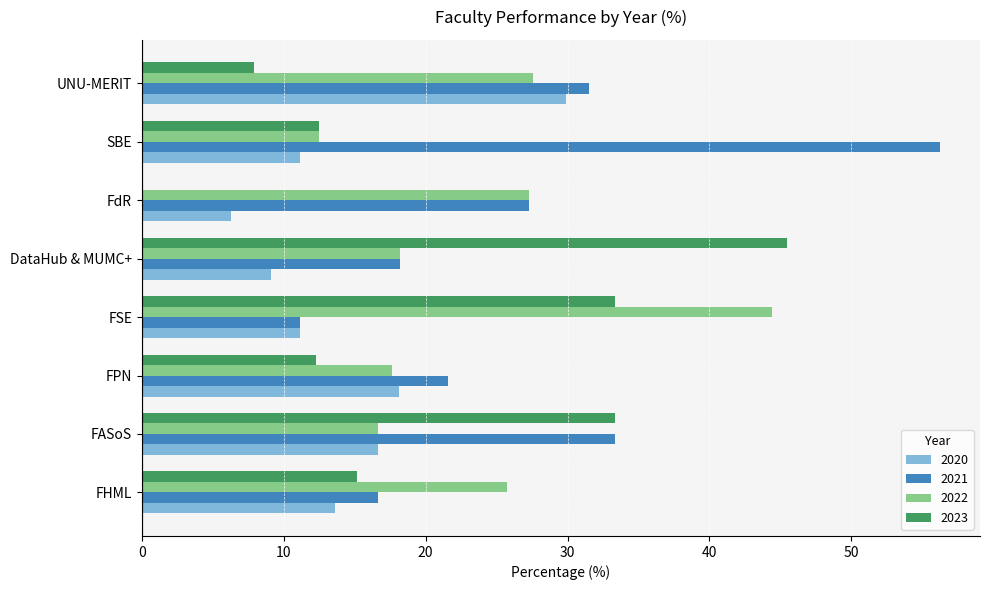

Which series has the largest total across all categories?

2021